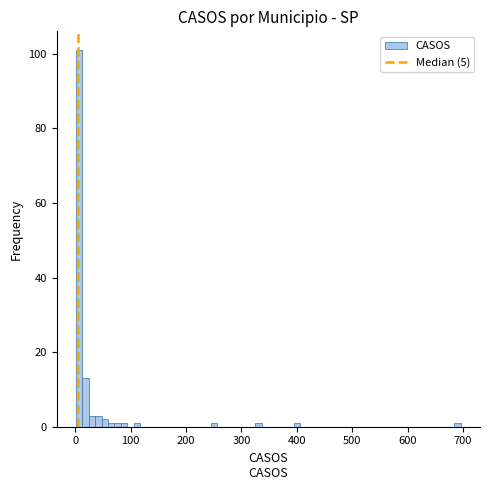

Around what value on the x-axis is the tallest bar? Give the approximate position of its centre, as read against the axis.

10